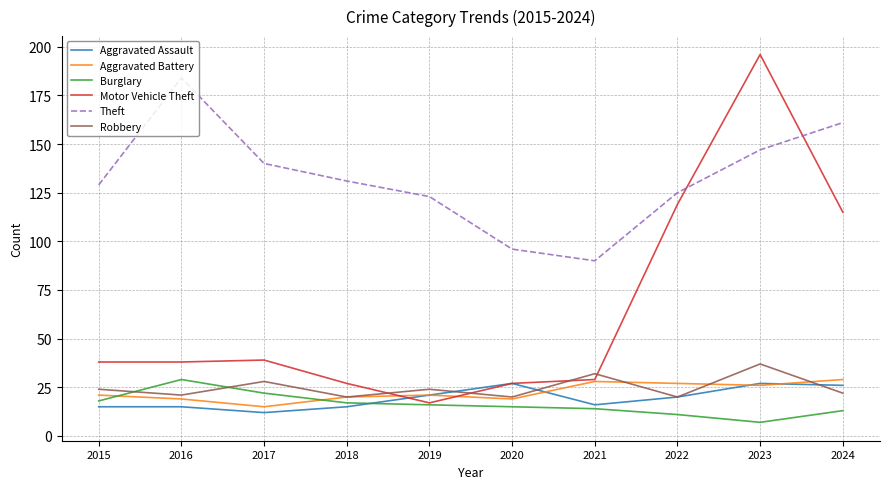

True or false: Theft and Robbery cross at least once.

False